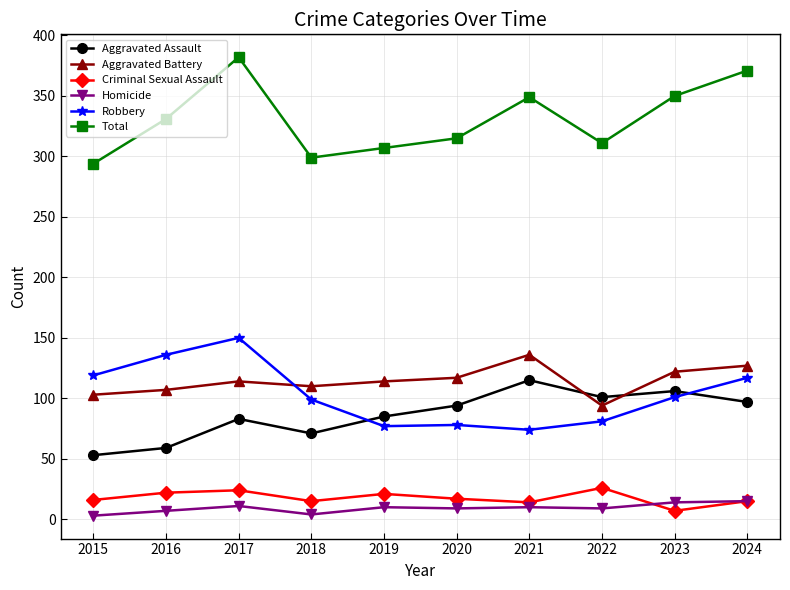

What is the value of the Robbery point at the 1st from the left?

119